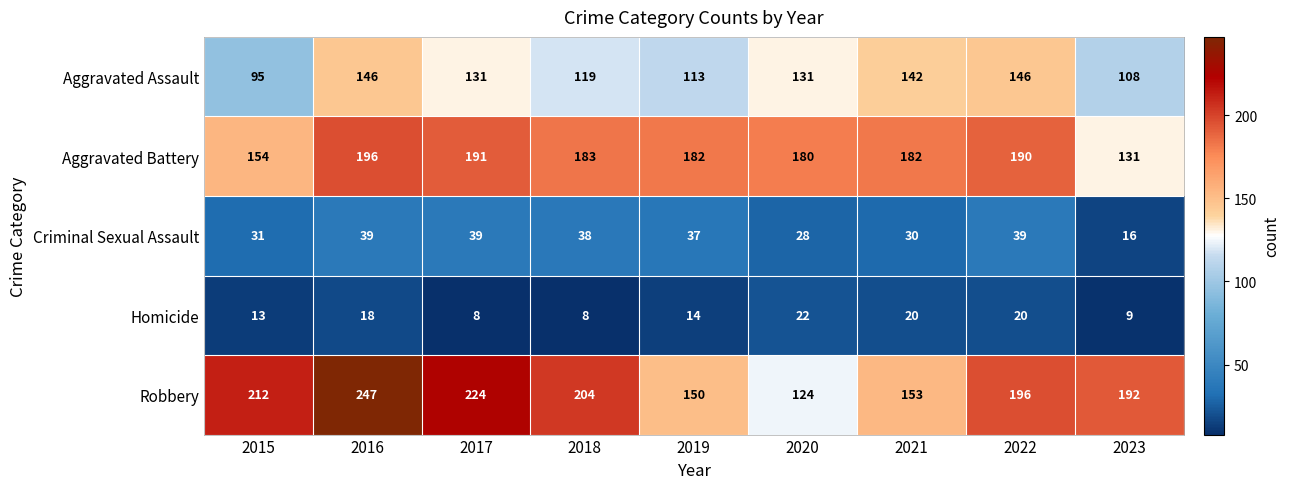

True or false: Criminal Sexual Assault has a value of 12 at 2018.

False